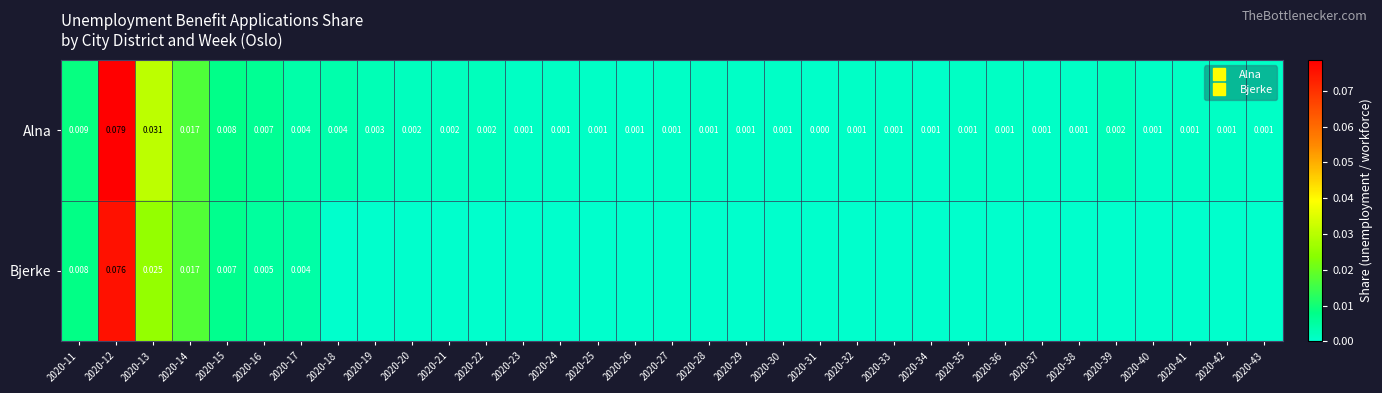

What is the highest value of the Alna series?

0.1